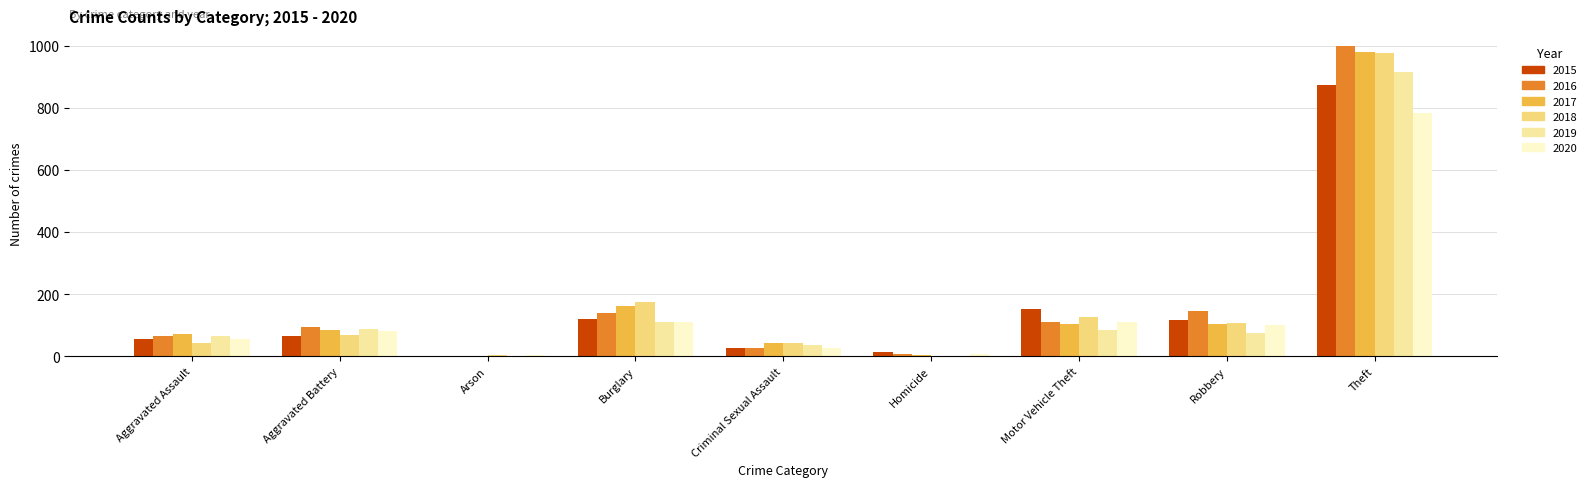

At which label is 2015 closest to 438?

Motor Vehicle Theft